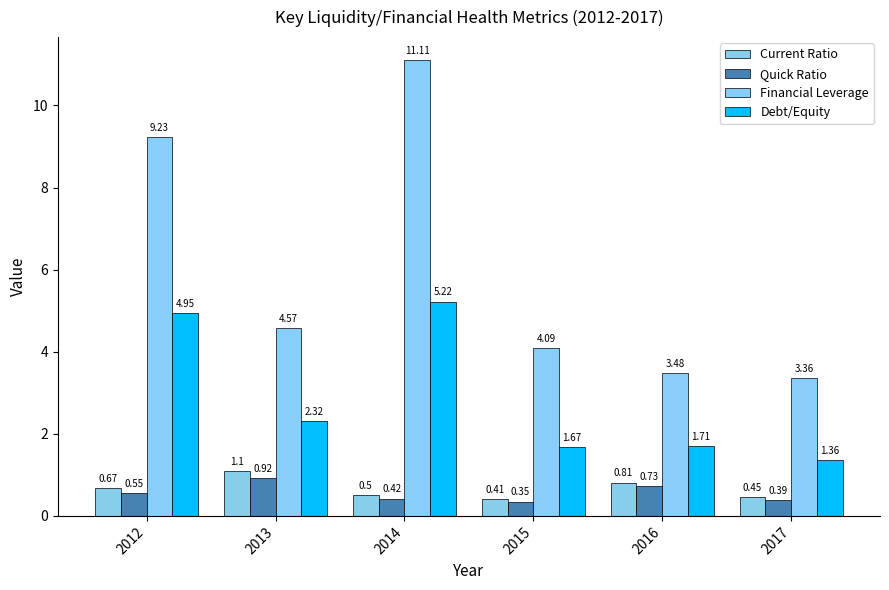

How many bars are there in total?

24